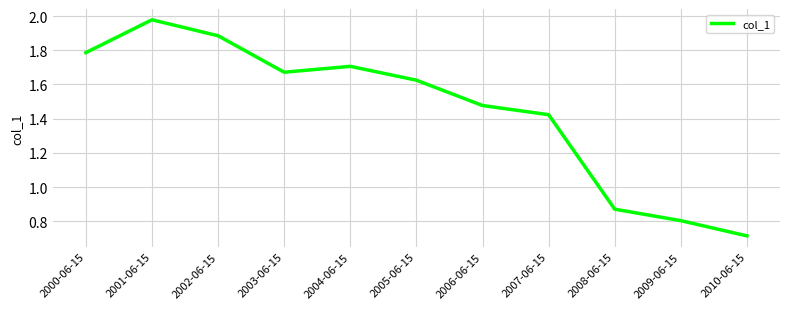

What is the difference between the values at 2002-06-15 and 2010-06-15?

1.2